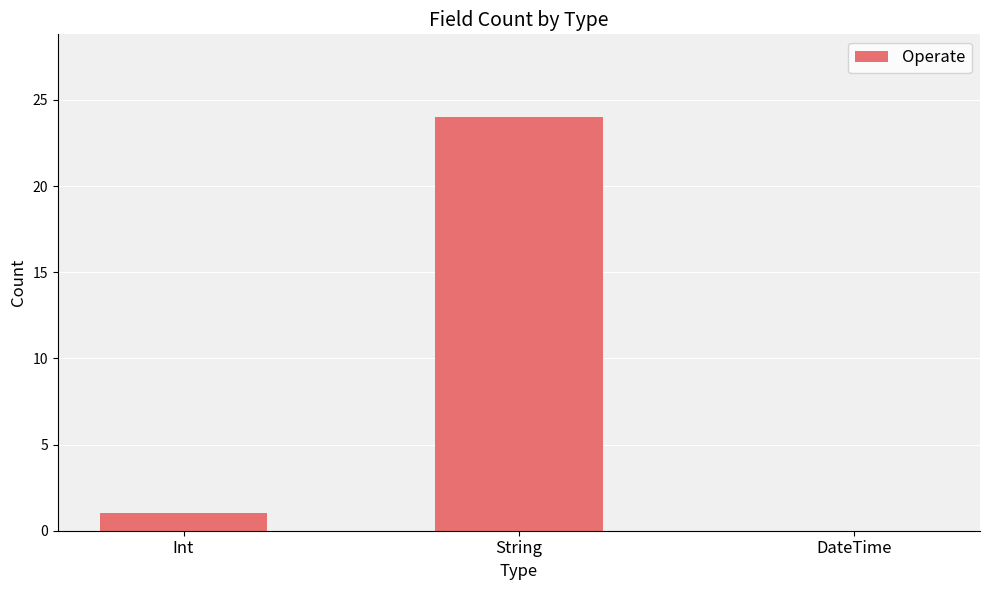

Where is the data nearest to the value 12?

Int